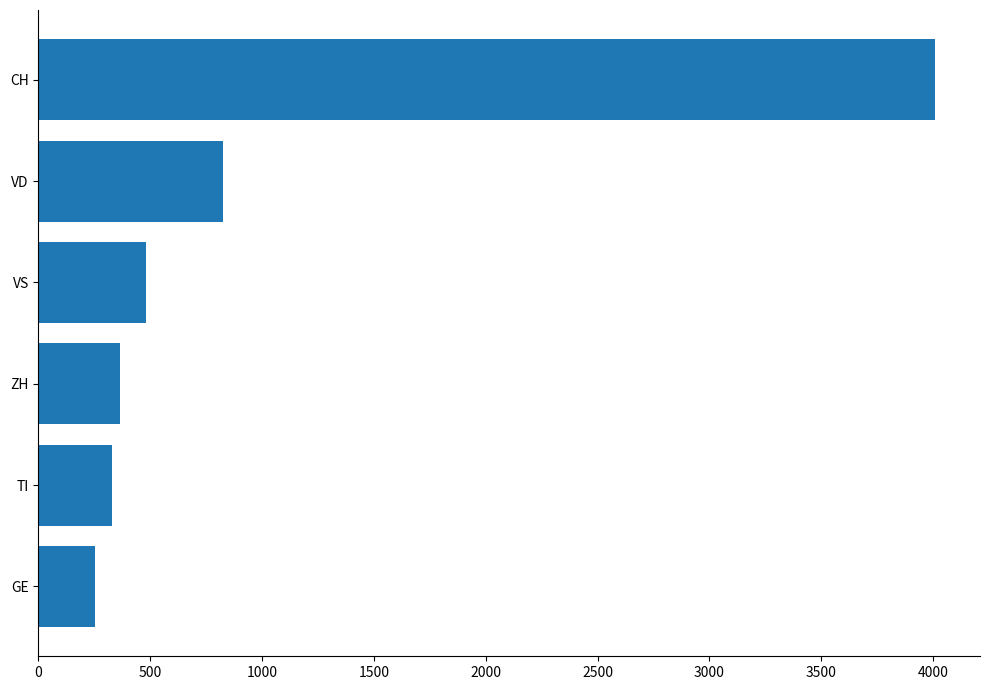

List the labels in order of value, largest first.

CH, VD, VS, ZH, TI, GE